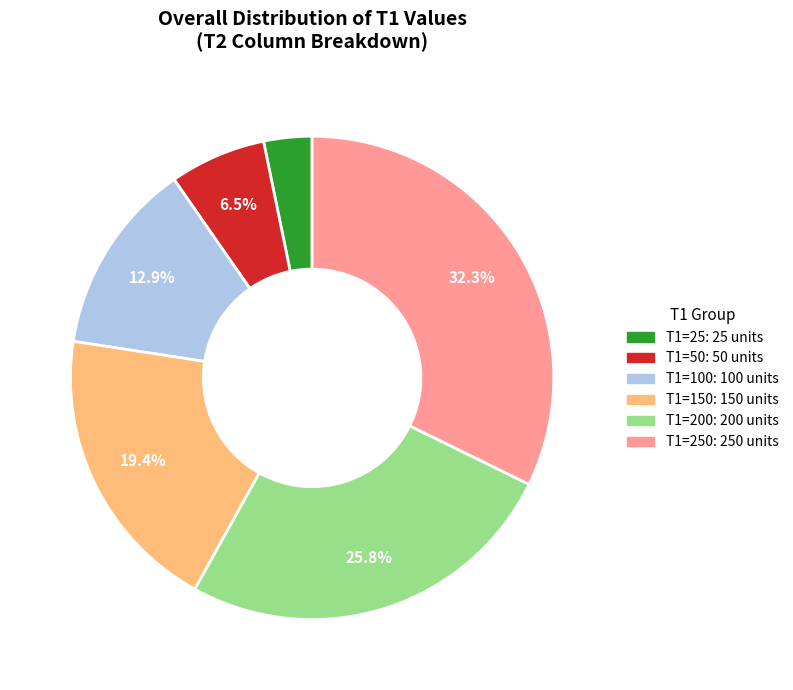

What percentage is NOT represented by T1=200: 200 units?

74.2%